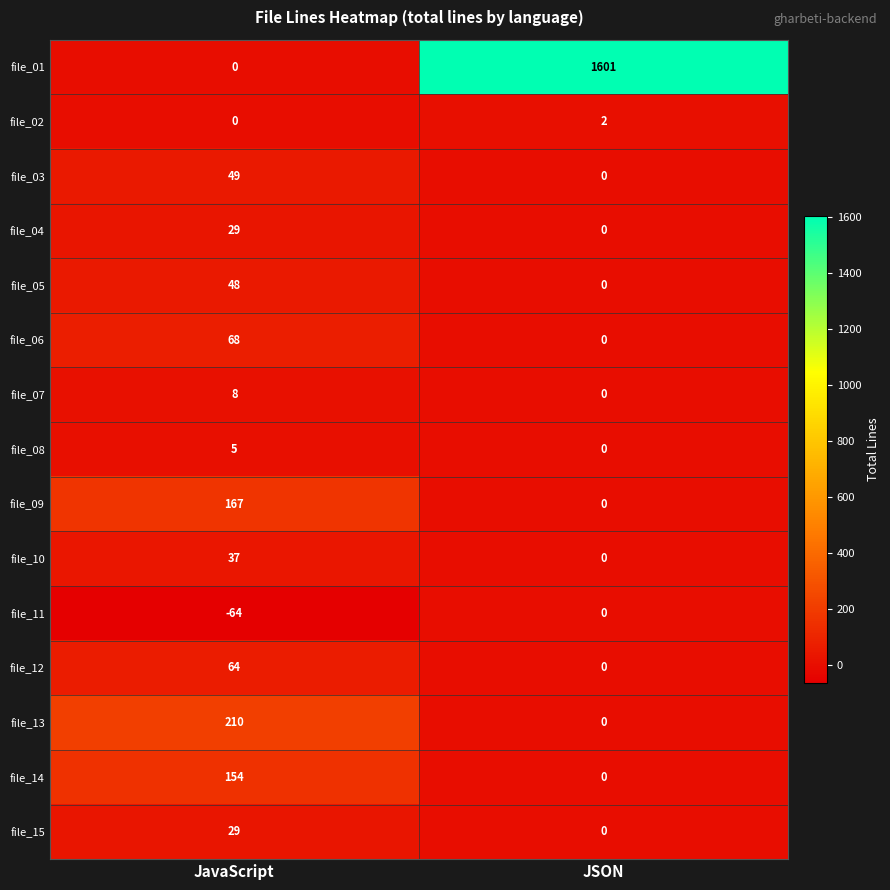

Read the file_06 value at JavaScript, to the nearest 5.

70